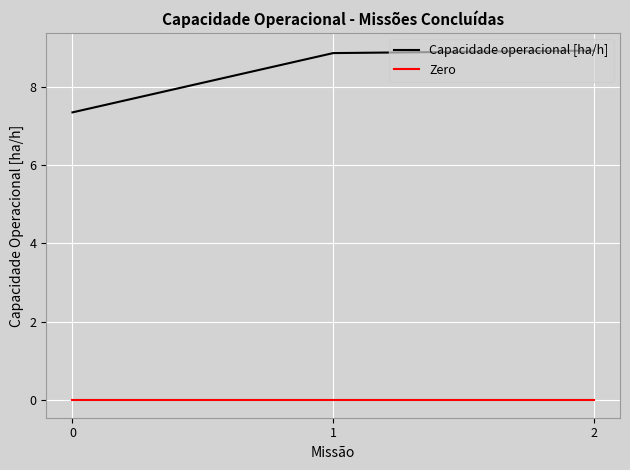

What is the difference between the Capacidade operacional [ha/h] values at 0 and 1?

1.5